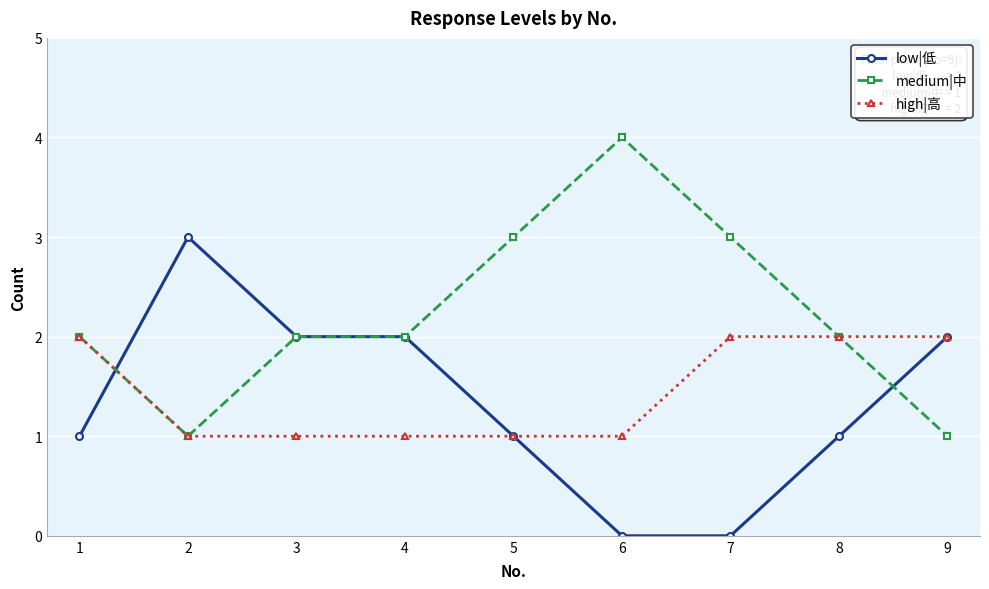

At how many categories does at least one series exceed 0?

9